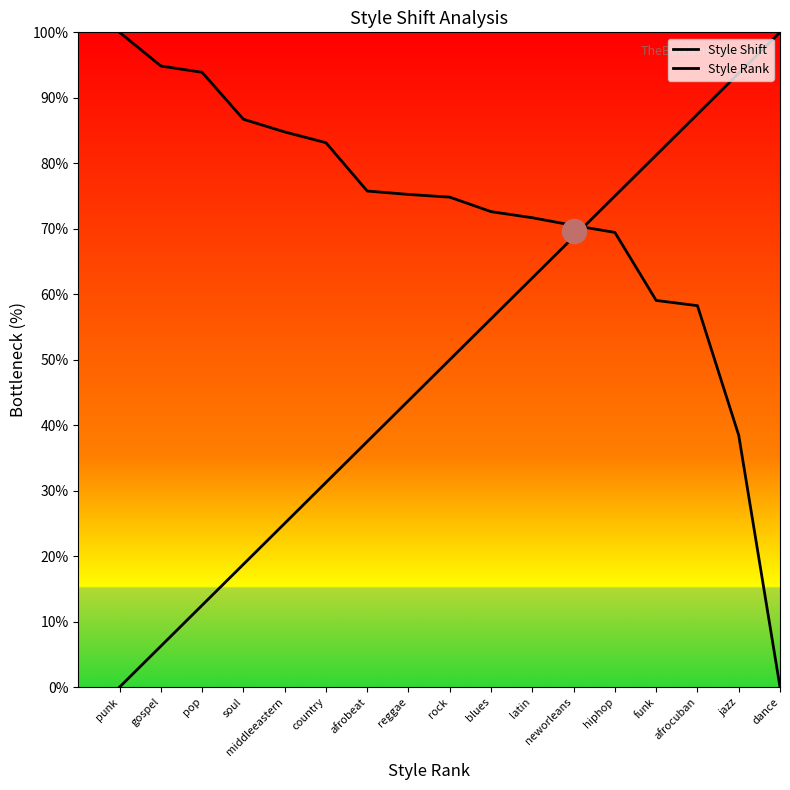

What is the total value across all series at jazz?

132.2